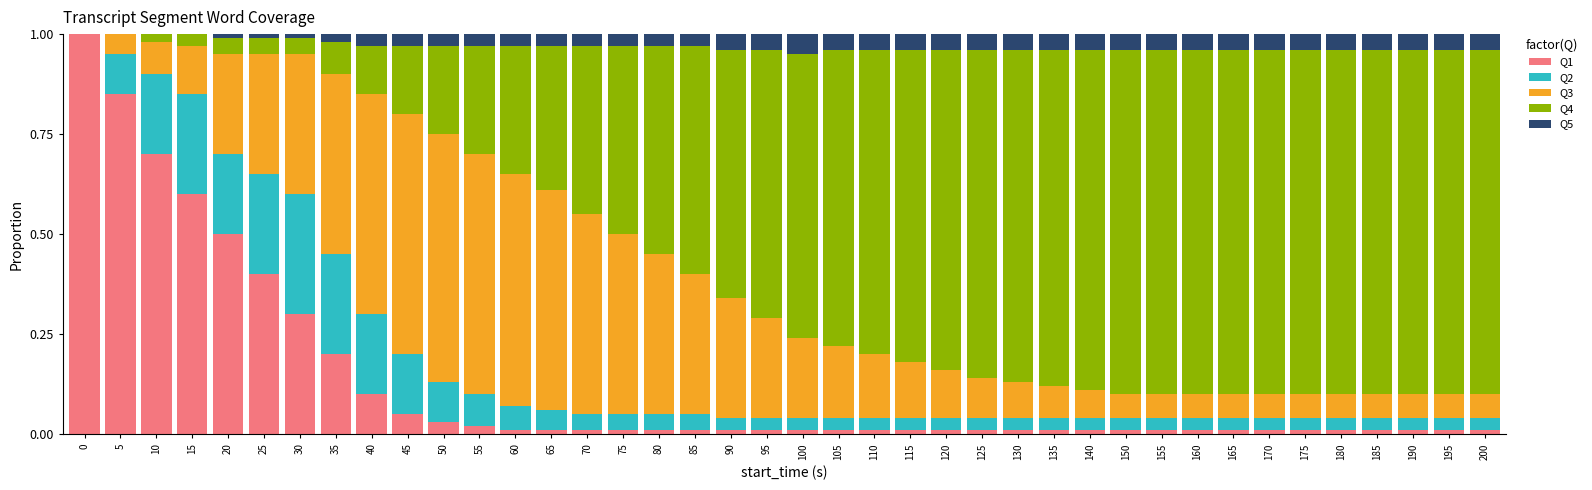

True or false: Q1 has a value of 0.0 at 150.

True